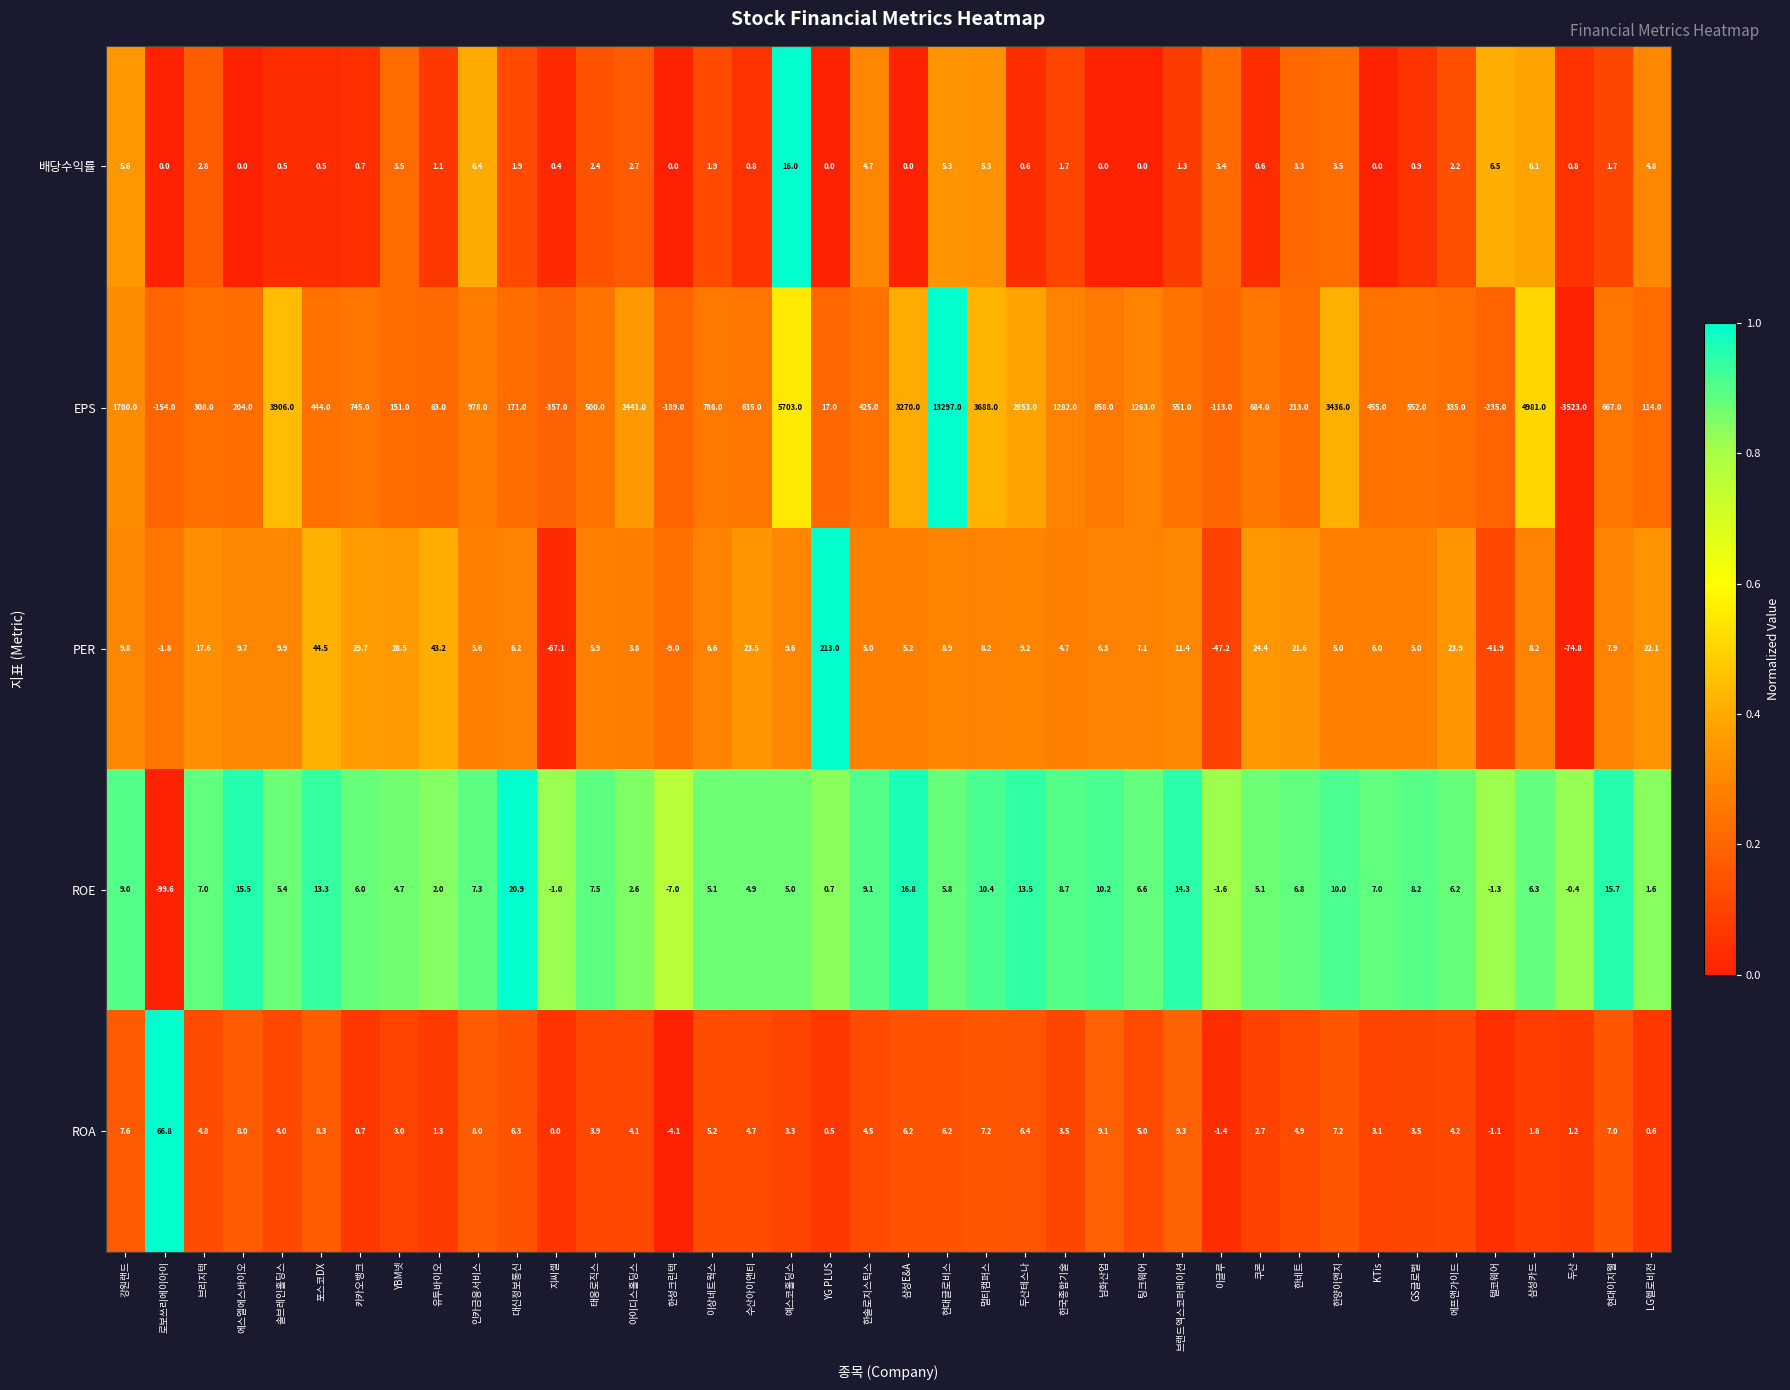

Which series changed the most between 인카금융서비스 and 한성크린텍?

EPS